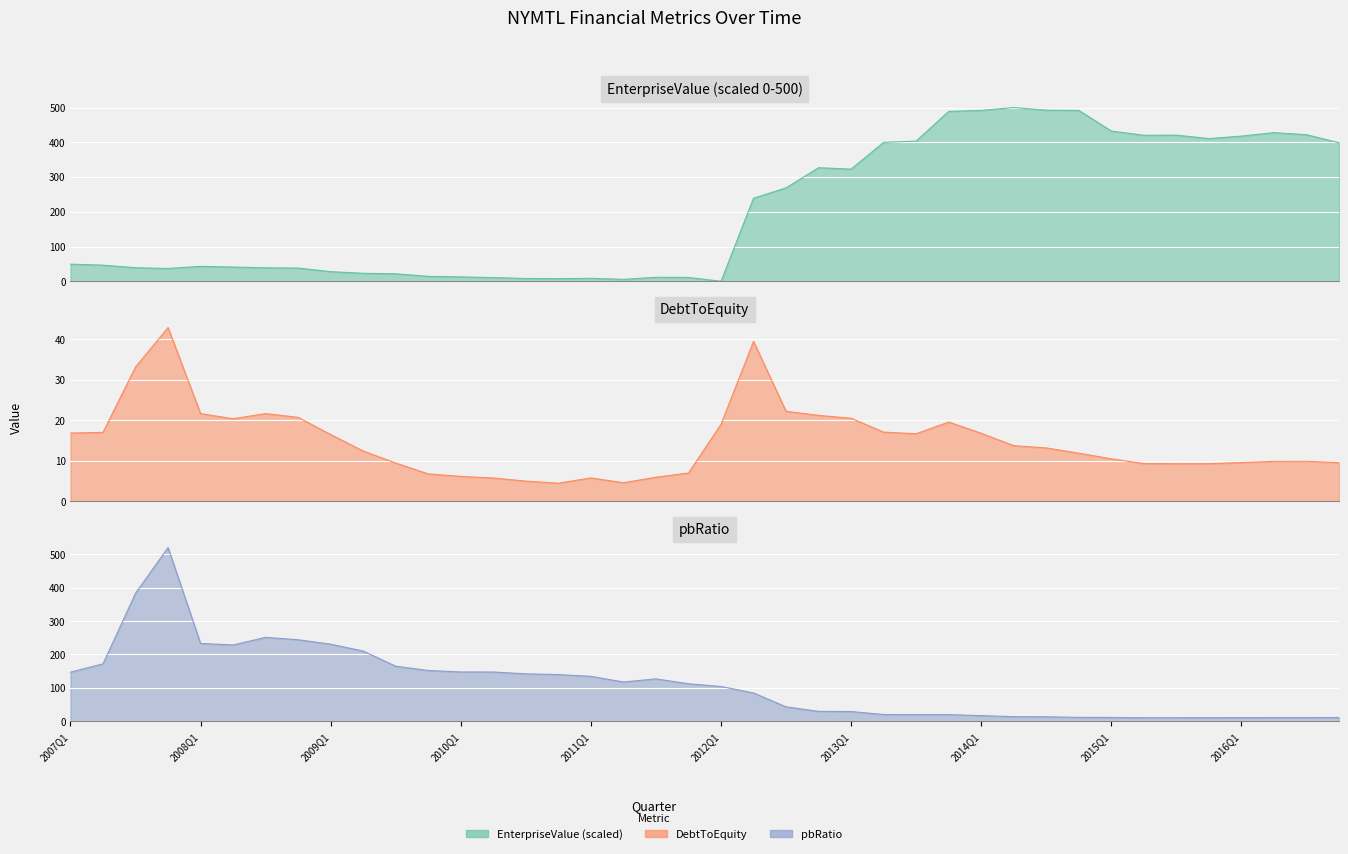

Where is the first local minimum for DebtToEquity?

2008Q2